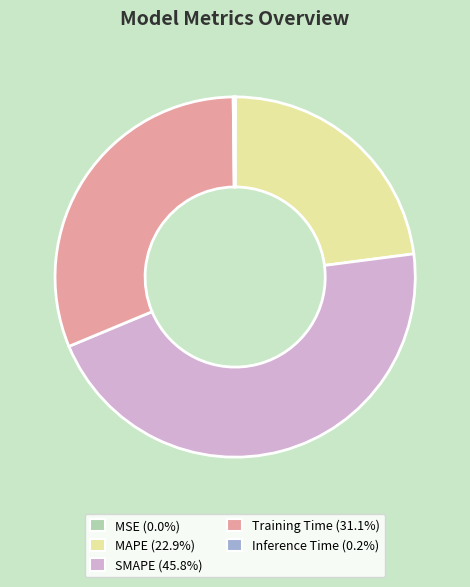

Combined, do Training Time (31.1%) and SMAPE (45.8%) account for over 50%?

Yes